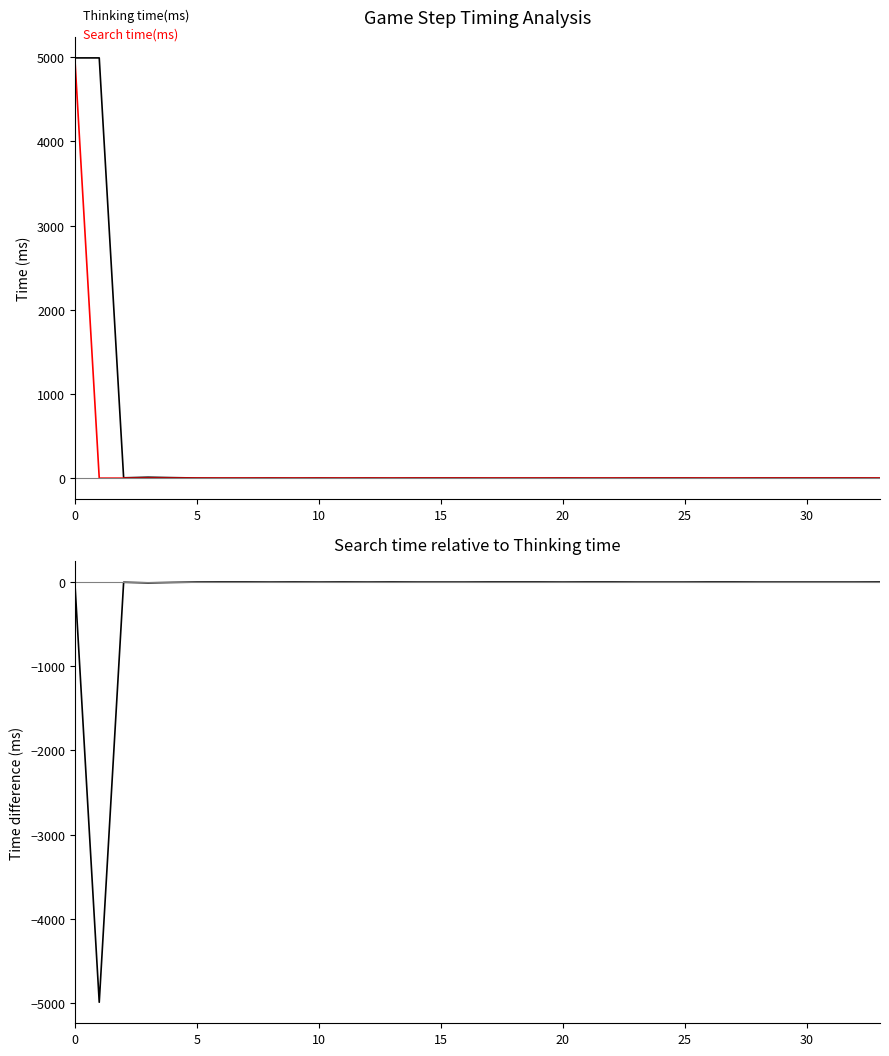

What is the difference between the second highest and second lowest values in the Thinking time(ms) series?

4991